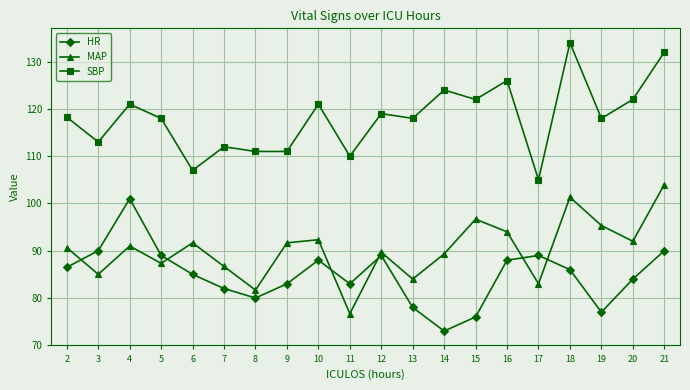

At which label does HR reach its peak?

4